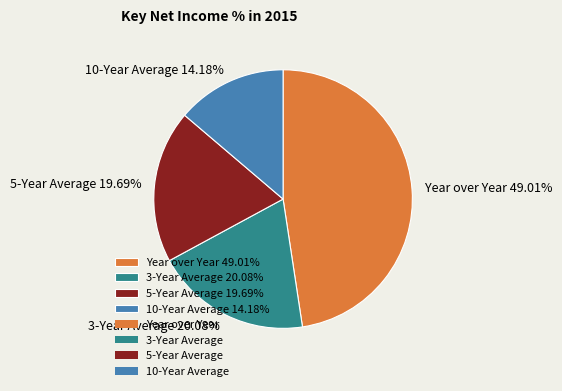

To the nearest percent, what is the average slice percentage?

25%